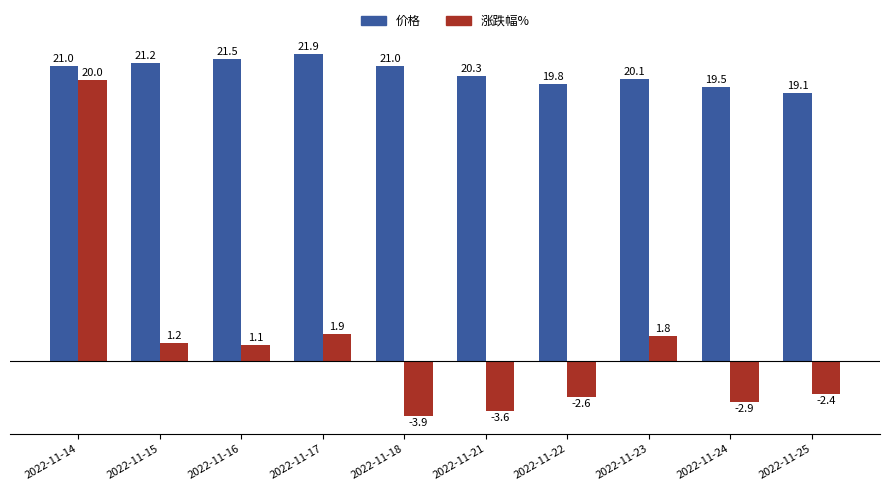

List the series in order of their peak value, highest first.

价格, 涨跌幅%